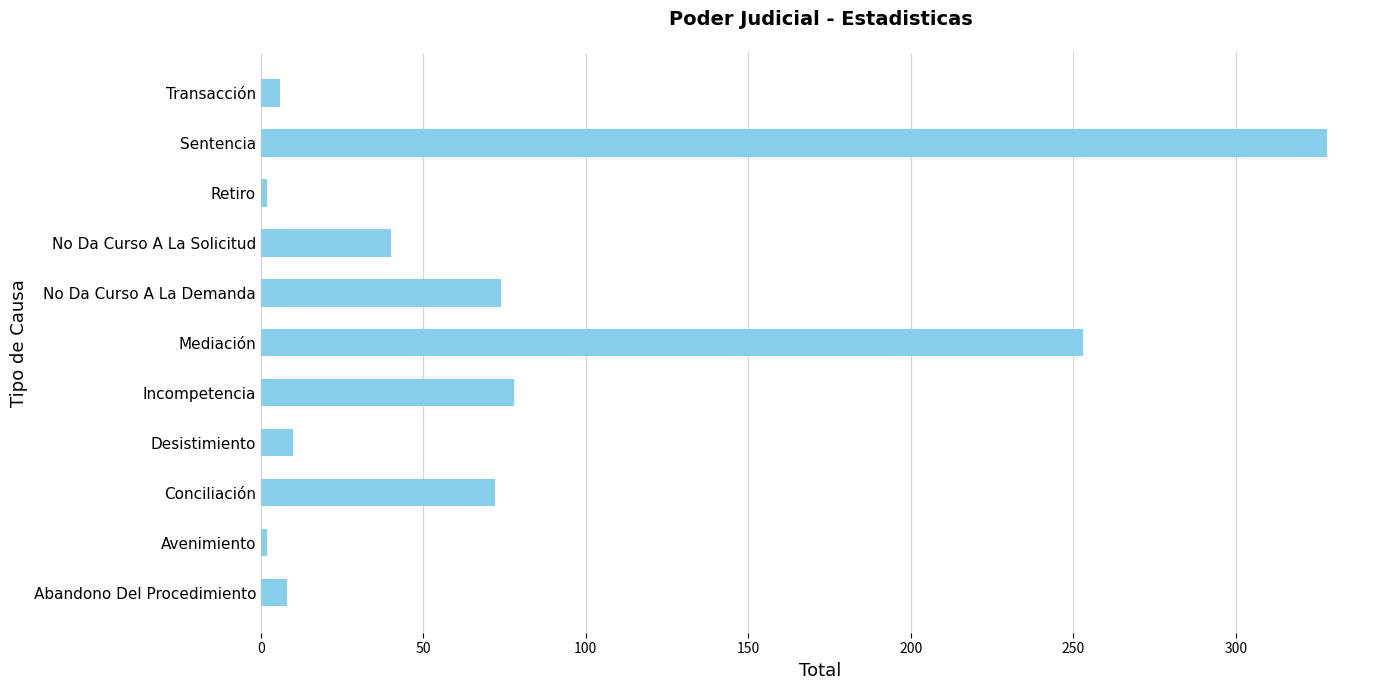

At which category does the chart reach its peak across all series?

Sentencia